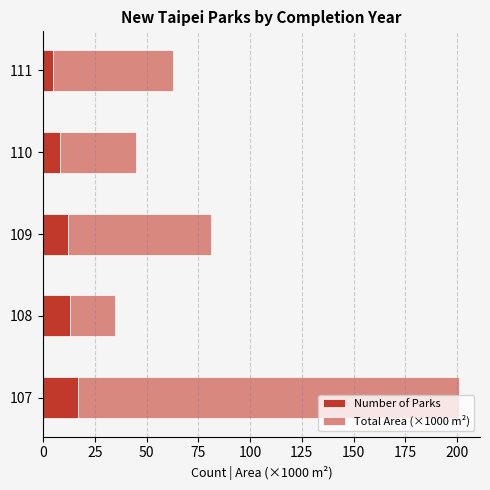

The Number of Parks series shows 5 at 108. True or false?

False